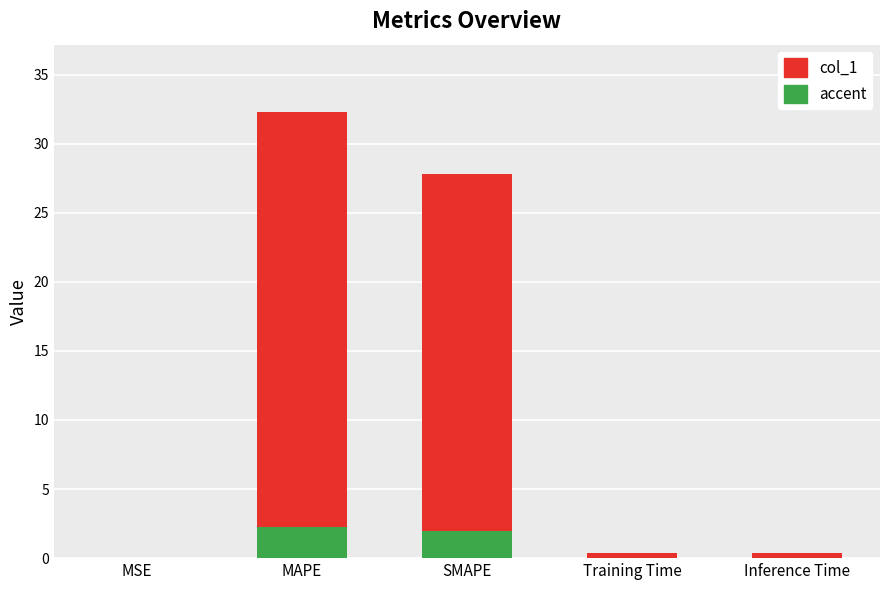

Reading left to right, list all the values displayed in this chart.

col_1: MSE=0.0	MAPE=32.3	SMAPE=27.8	Training Time=0.4	Inference Time=0.4
accent: MSE=0.0	MAPE=2.3	SMAPE=1.9	Training Time=0.0	Inference Time=0.0